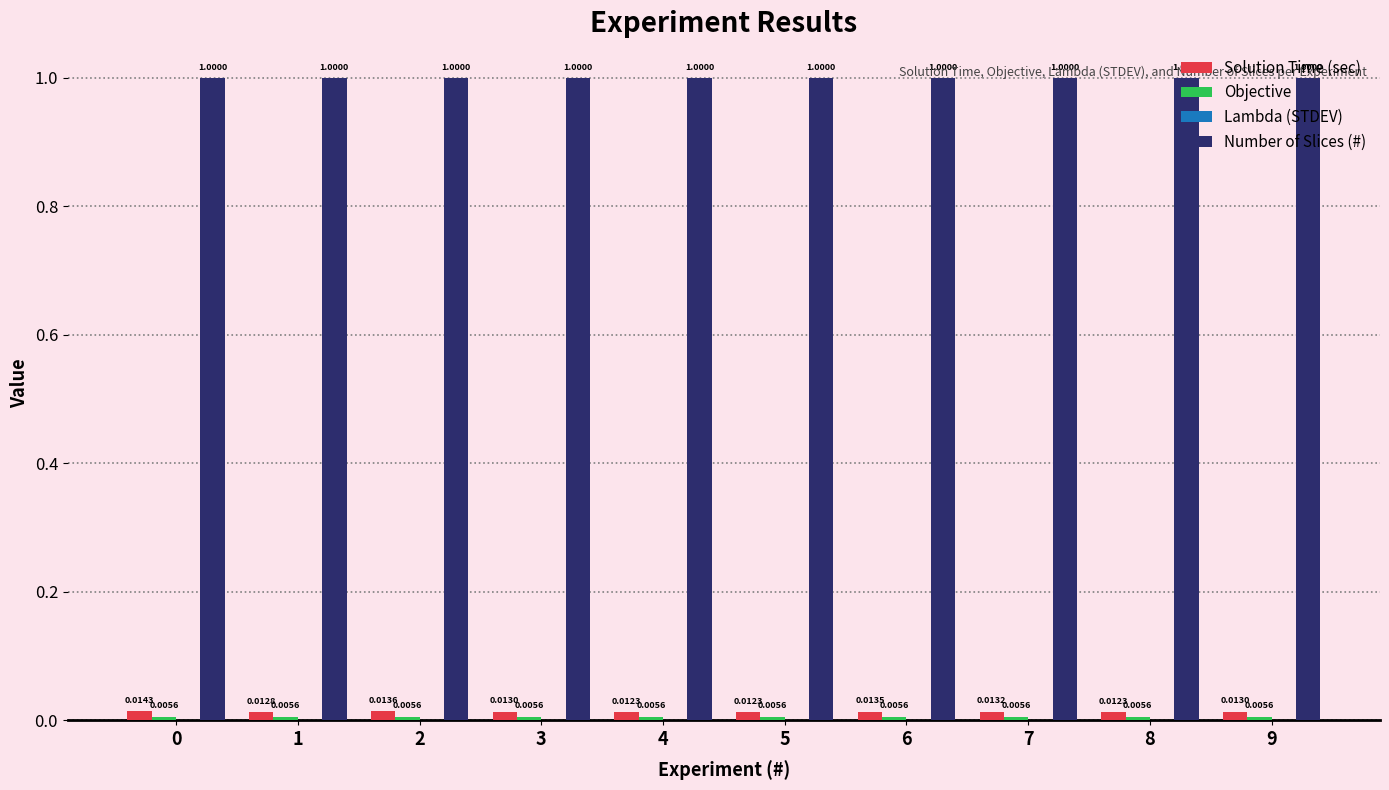

What is the total value across all series at 7?

1.0